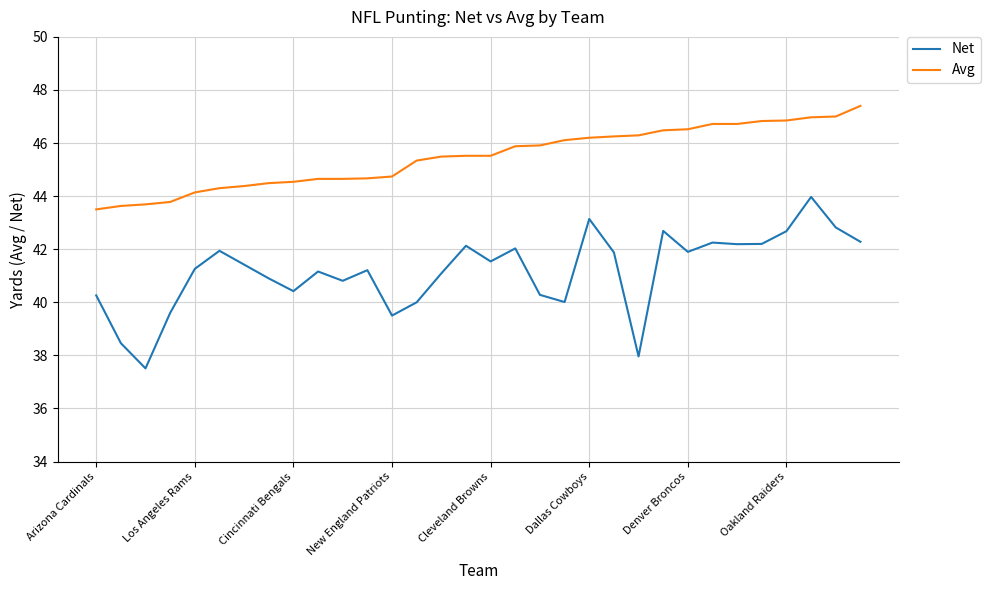

True or false: Avg and Net cross at least once.

False